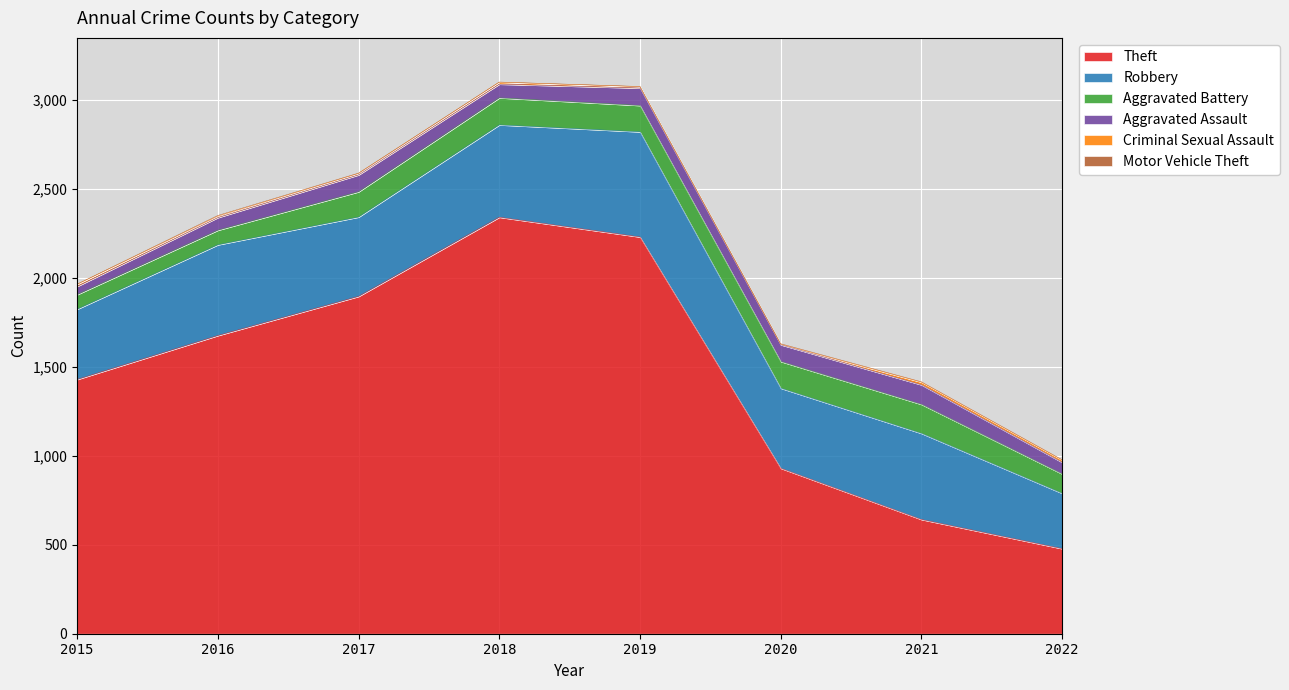

Reading right to left, list all the values displayed in this chart.

Theft: 2022=478	2021=642	2020=930	2019=2230	2018=2341	2017=1896	2016=1676	2015=1429
Robbery: 2022=311	2021=484	2020=450	2019=591	2018=519	2017=446	2016=510	2015=395
Aggravated Battery: 2022=109	2021=163	2020=150	2019=148	2018=152	2017=142	2016=82	2015=82
Aggravated Assault: 2022=65	2021=110	2020=94	2019=98	2018=77	2017=95	2016=71	2015=46
Criminal Sexual Assault: 2022=13	2021=15	2020=3	2019=8	2018=11	2017=8	2016=8	2015=12
Motor Vehicle Theft: 2022=2	2021=2	2020=3	2019=1	2018=1	2017=2	2016=4	2015=1